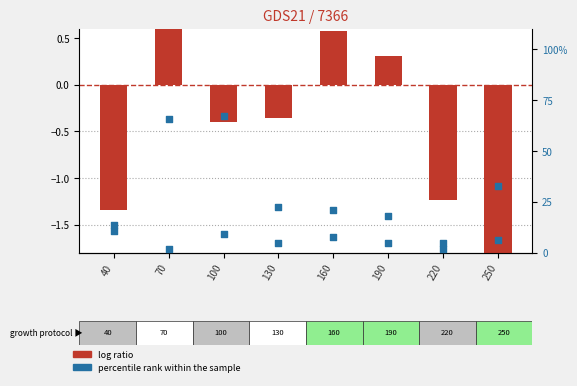

What are all the series names shown in the legend?

log ratio, percentile rank within the sample